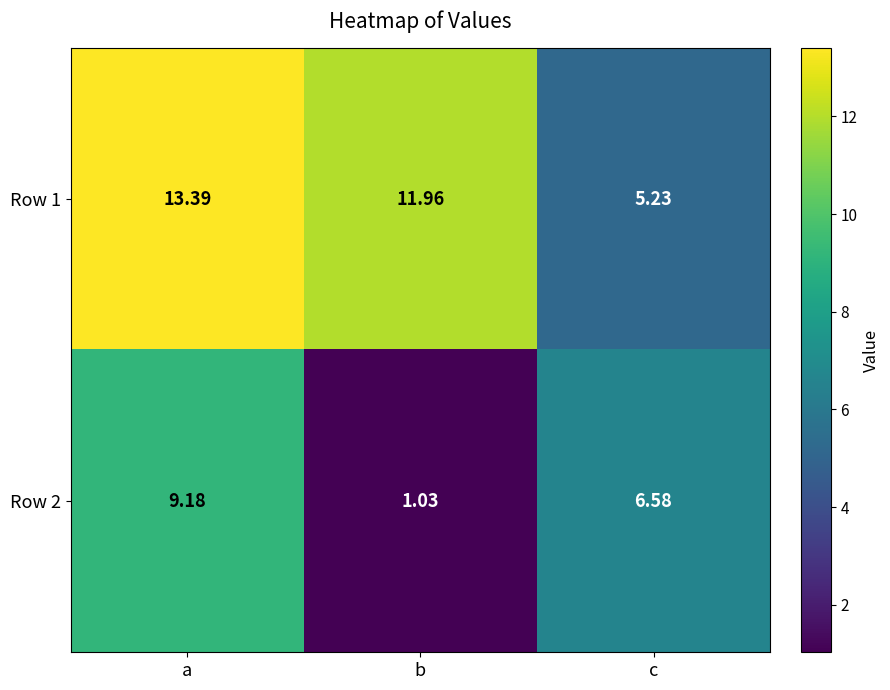

List the series in order of their peak value, highest first.

Row 1, Row 2